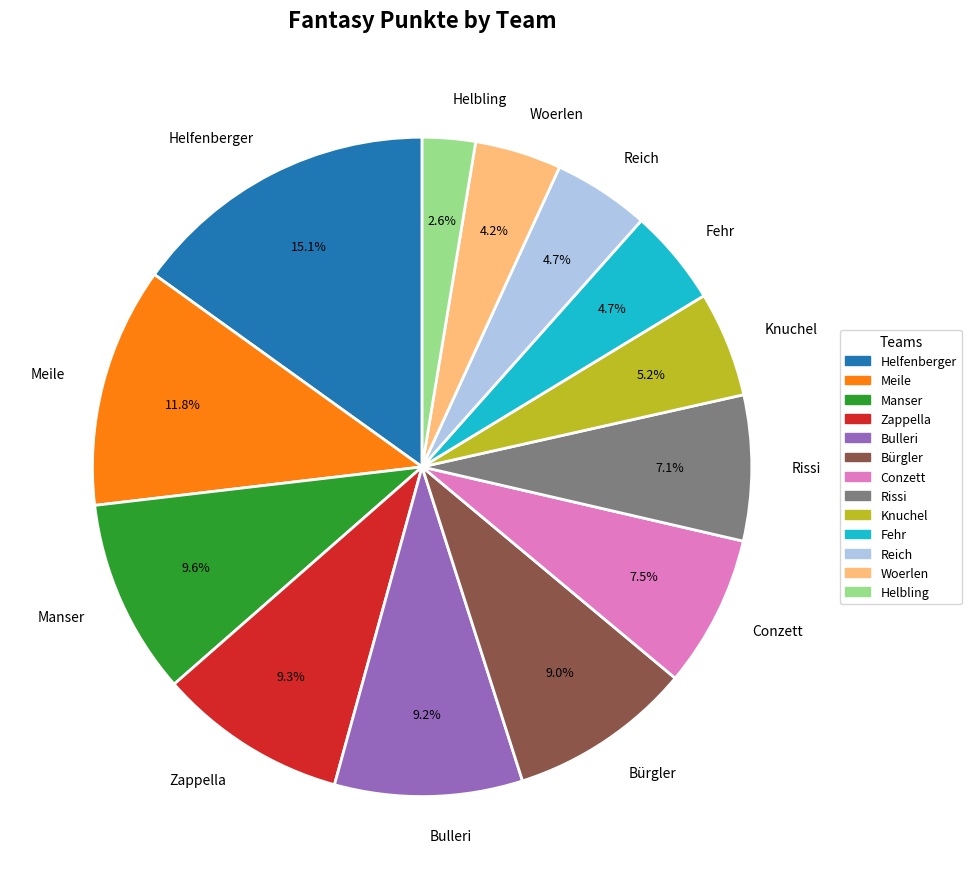

How many slices are in this pie chart?

13